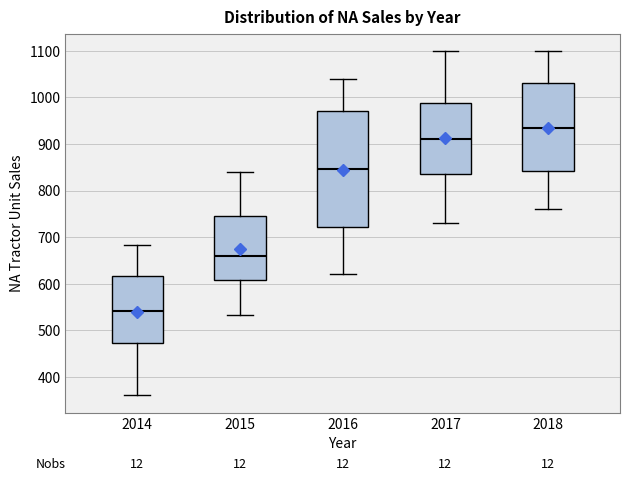

Reading left to right, transcribe this box plot: for each box, give where its median line is, the range the box spans, and where its two whiskers end, as read against the y-axis. The values are not printed on the chart, so give them approximately, as read against the axis.

2014: median 540, box 470 to 620, whiskers 360 to 680
2015: median 660, box 610 to 750, whiskers 530 to 840
2016: median 850, box 720 to 970, whiskers 620 to 1040
2017: median 910, box 840 to 990, whiskers 730 to 1100
2018: median 940, box 840 to 1030, whiskers 760 to 1100